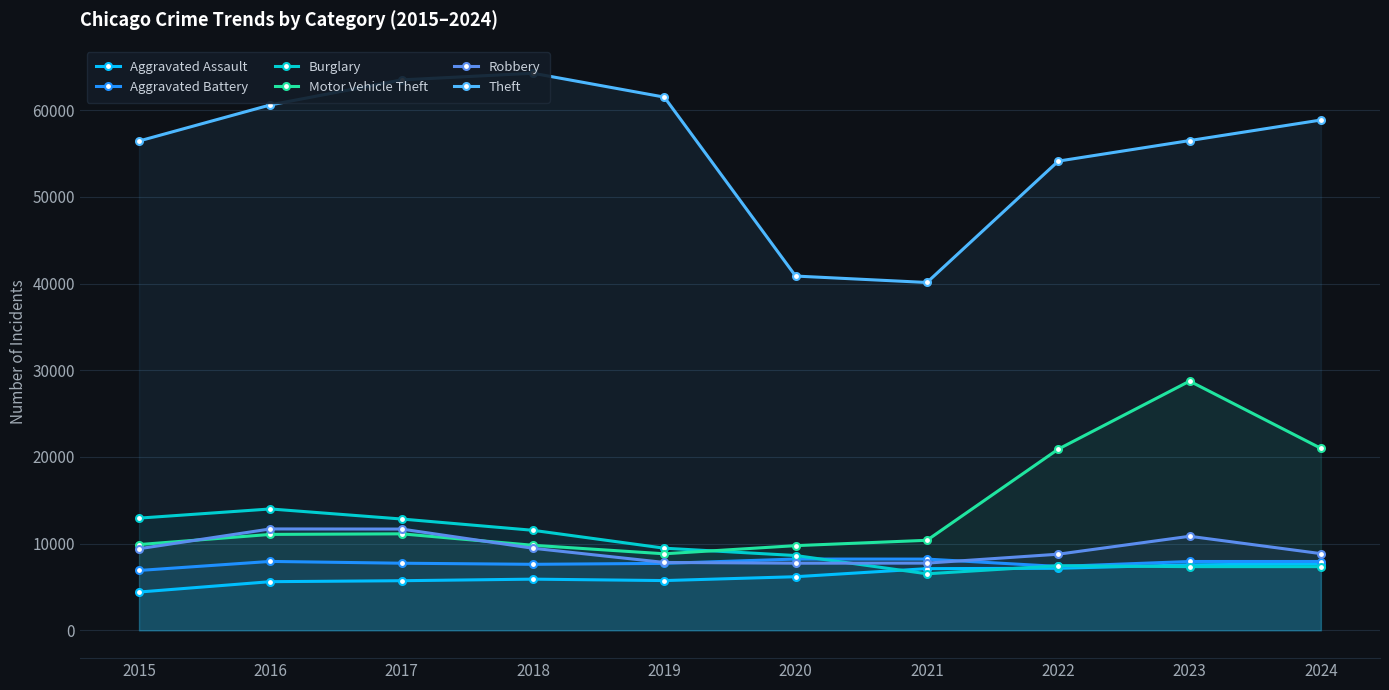

Does the chart display data point markers on the line(s)?

Yes